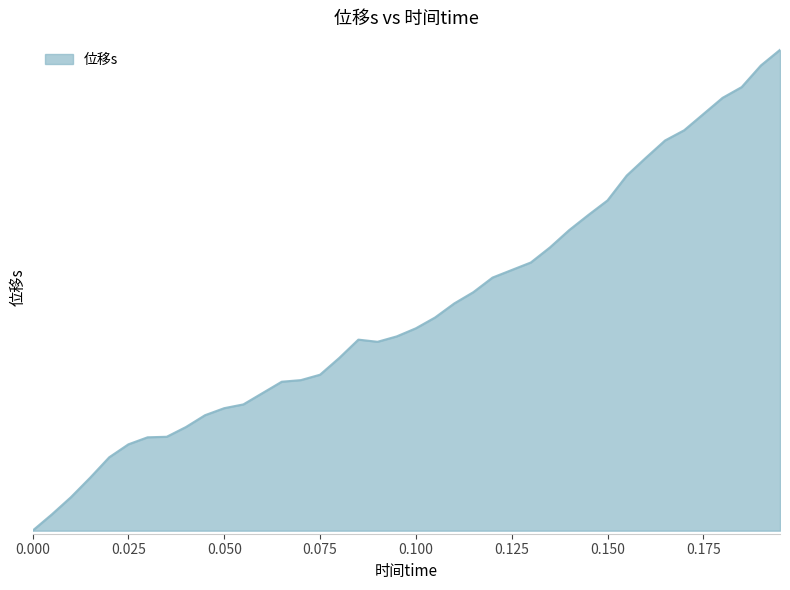

Is this an area chart (filled region under the line)?

Yes